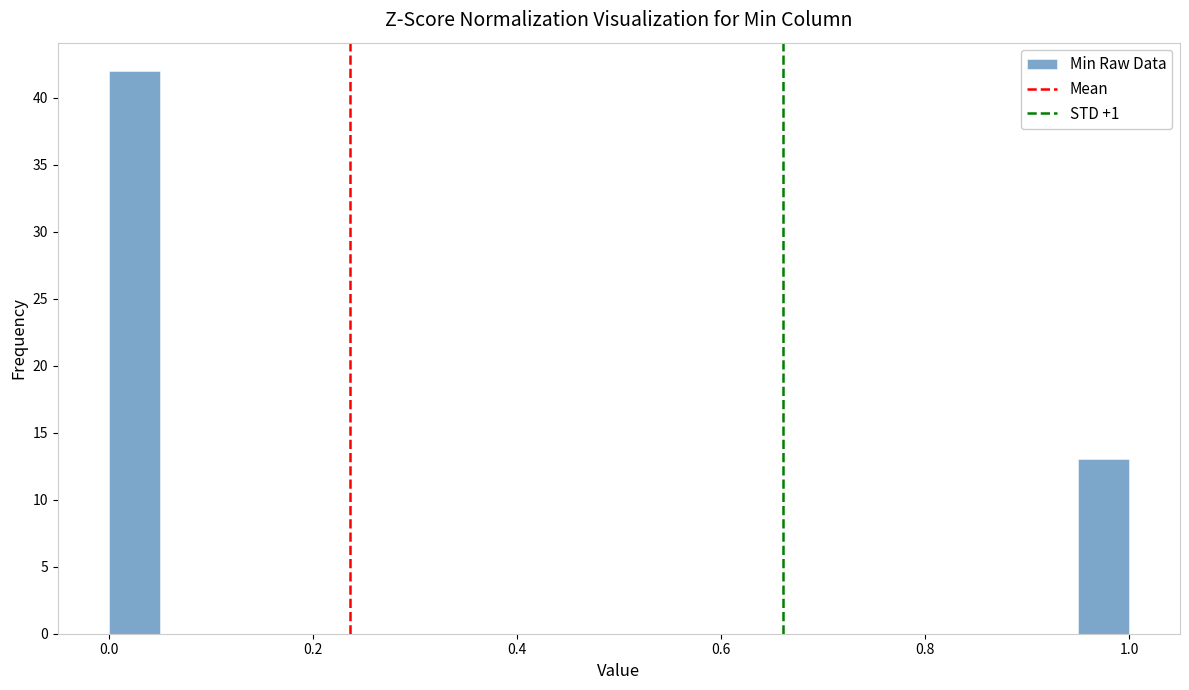

Around what value on the x-axis is the tallest bar? Give the approximate position of its centre, as read against the axis.

0.02